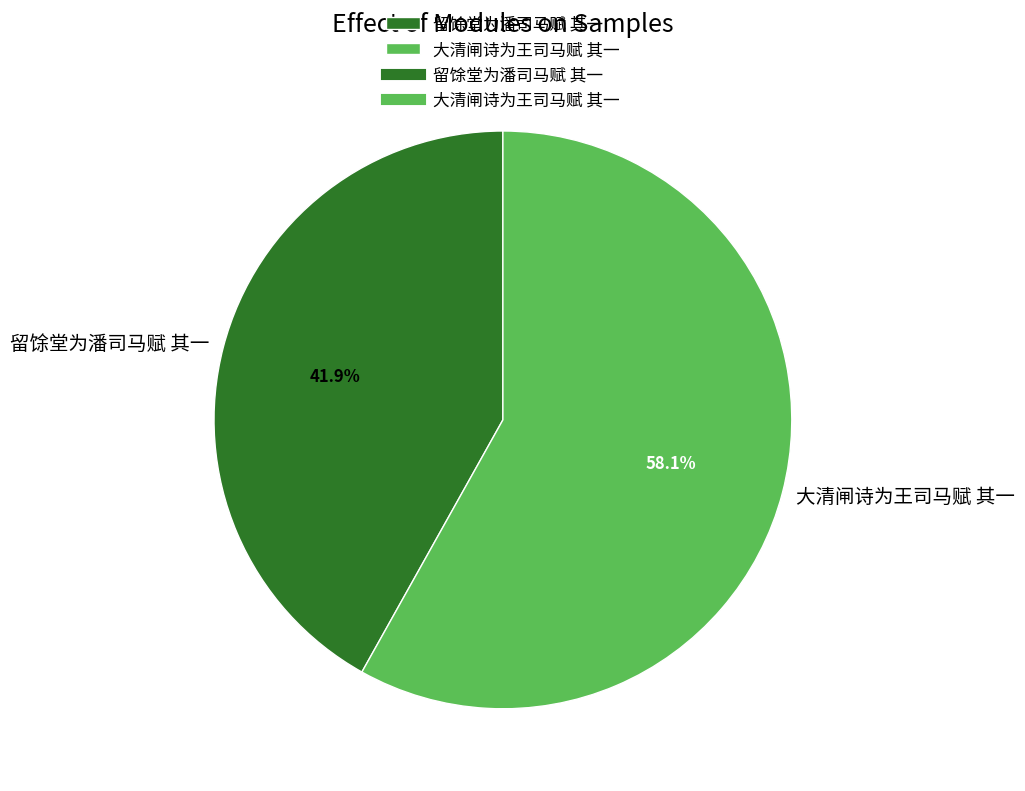

Is there a majority slice in this chart?

Yes